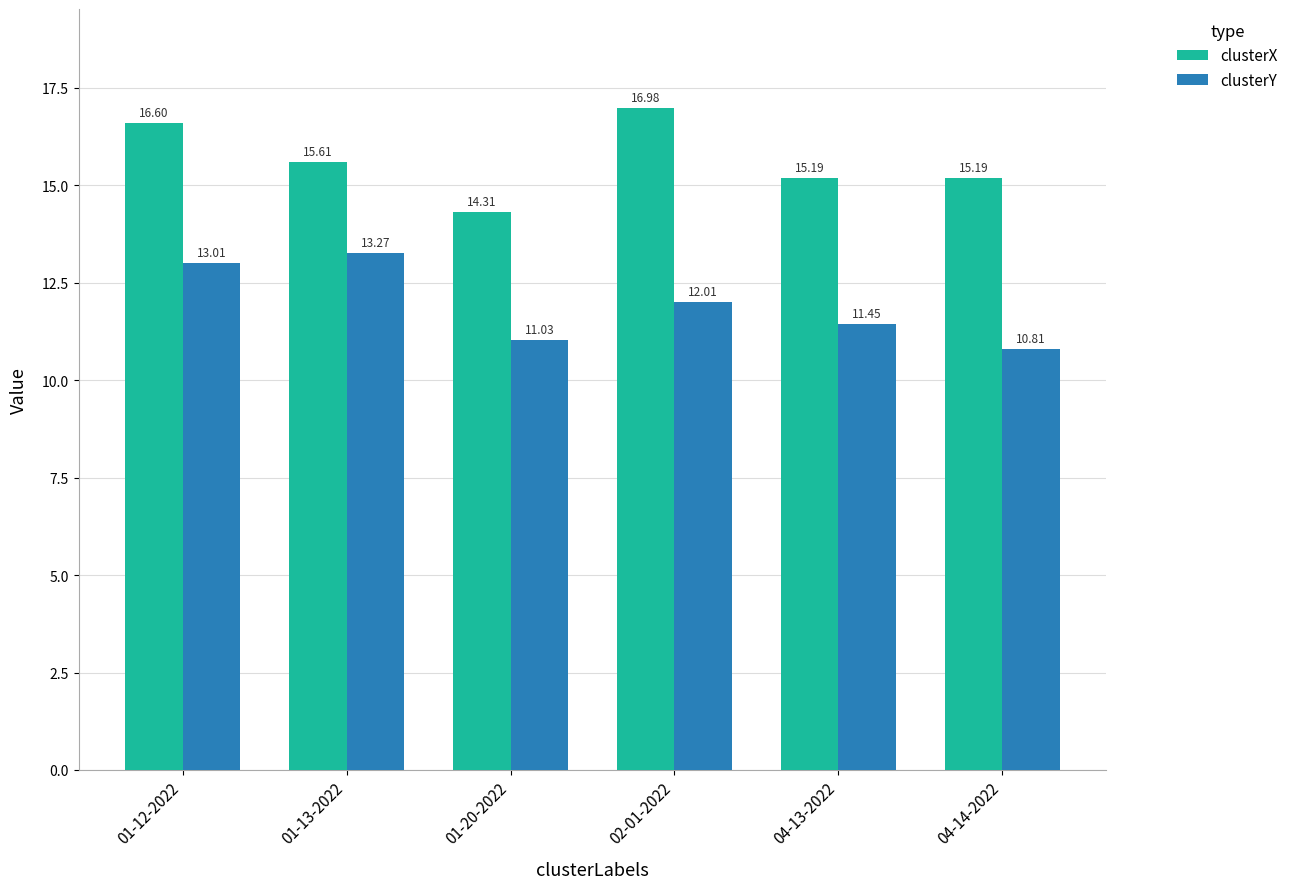

Is the value of clusterX at 01-20-2022 greater than the value of clusterY at 04-14-2022?

Yes